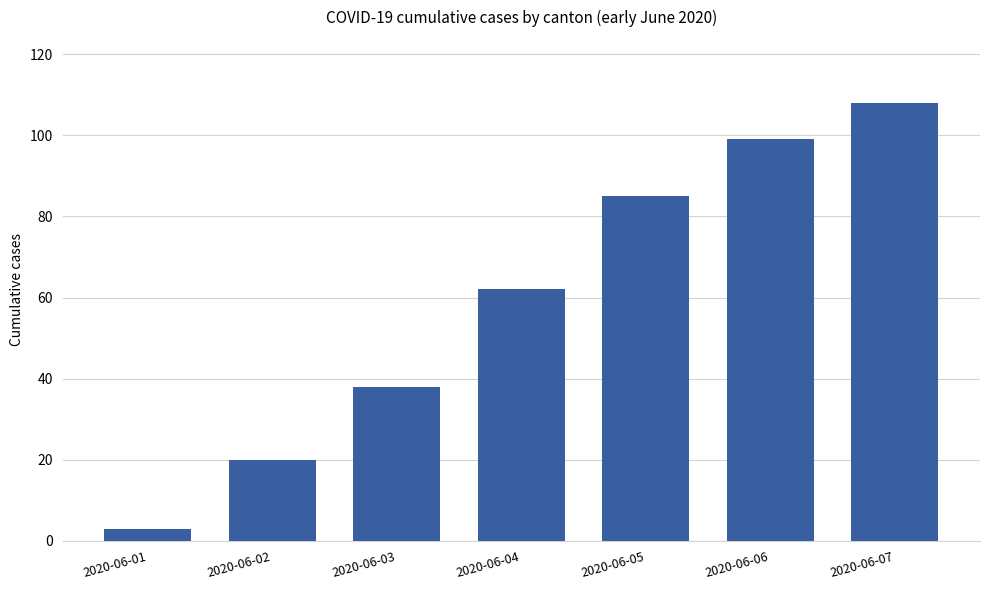

The chart shows a value of 55 at 2020-06-05. True or false?

False